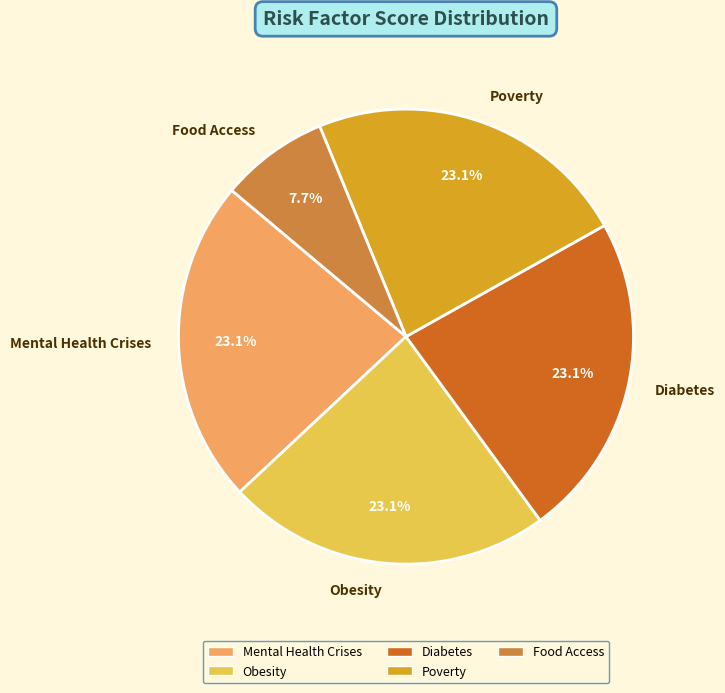

How many segments does this pie chart have?

5